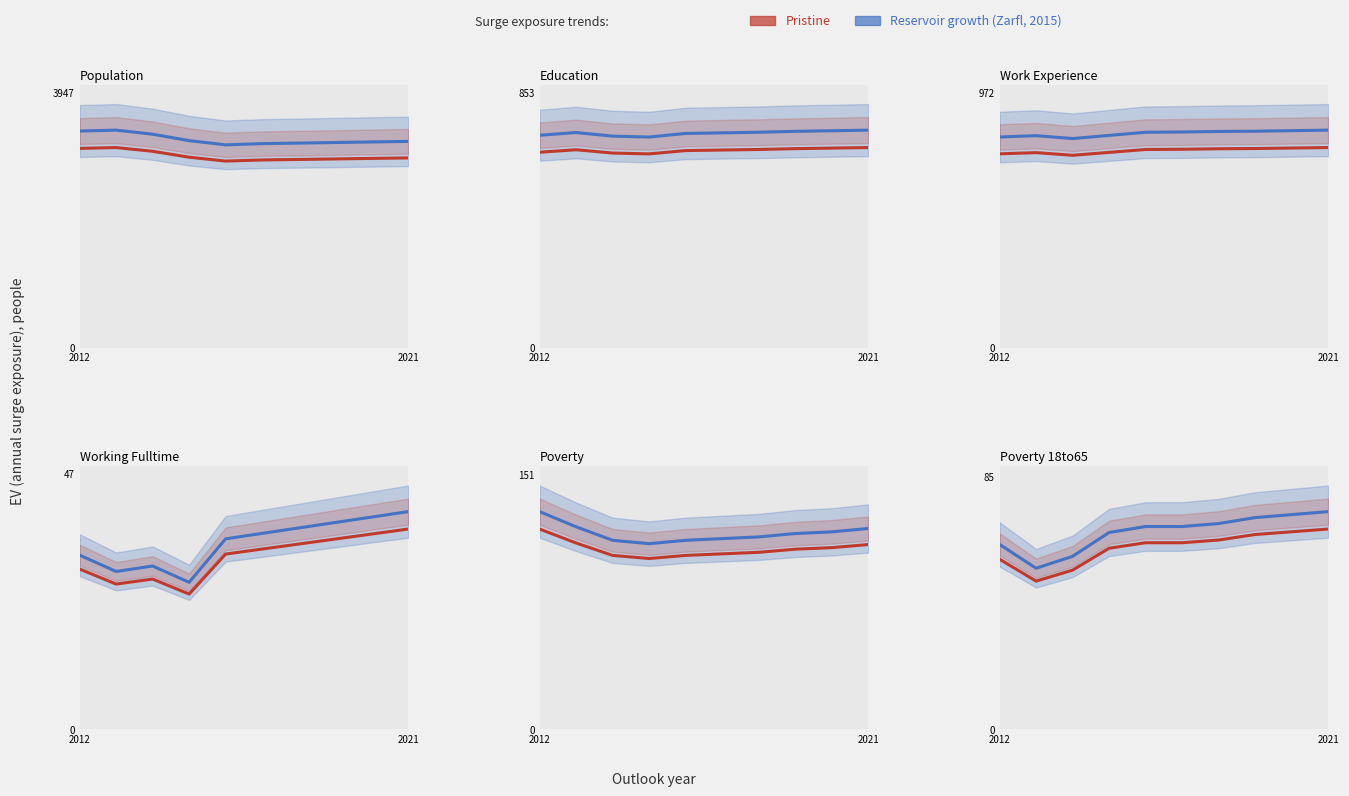

List the series in order of their overall mean, lowest first.

Pristine, Reservoir growth